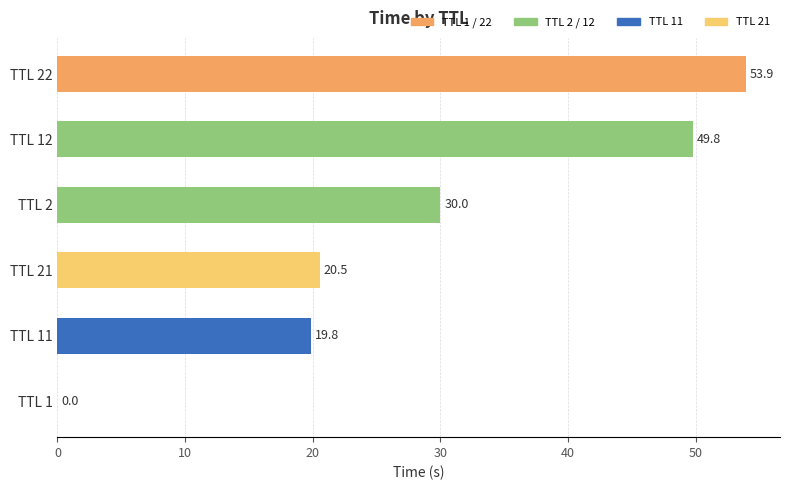

At which label is the value closest to 26?

TTL 2